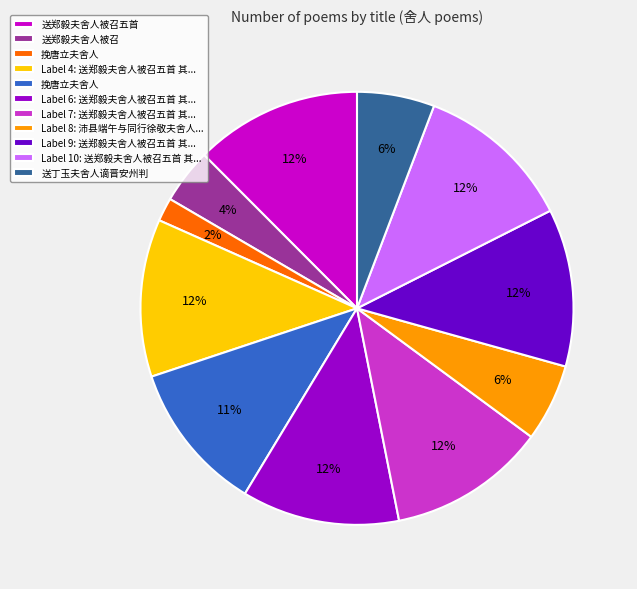

To the nearest percent, what is the average slice percentage?

9%